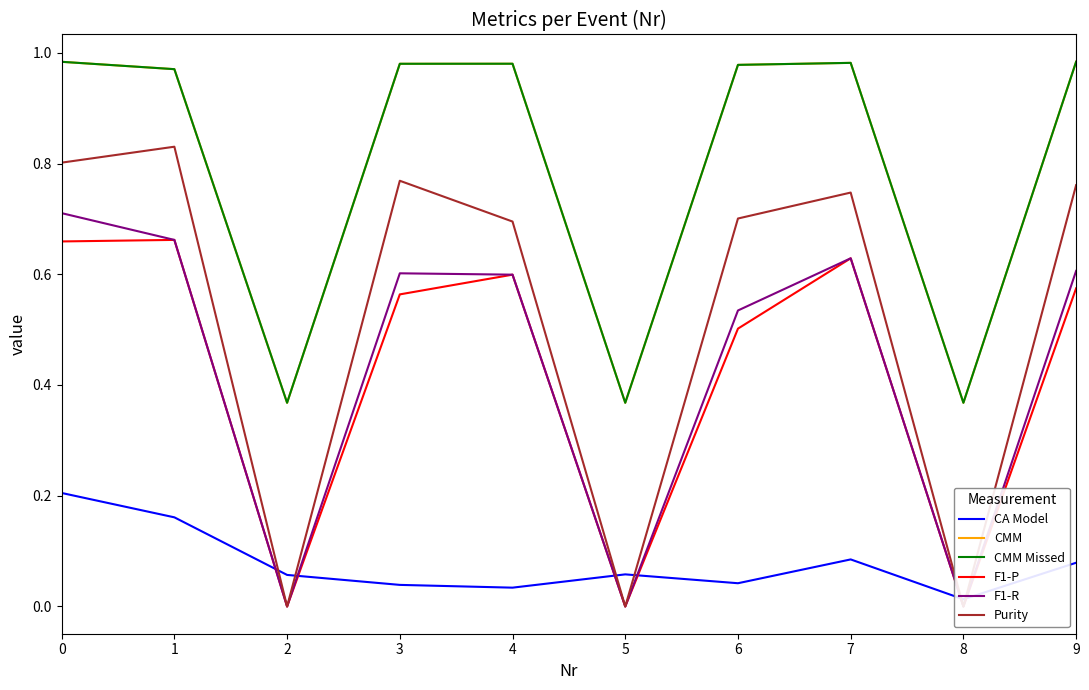

Rank the series at 7 from highest to lowest value.

CMM, CMM Missed, Purity, F1-P, F1-R, CA Model